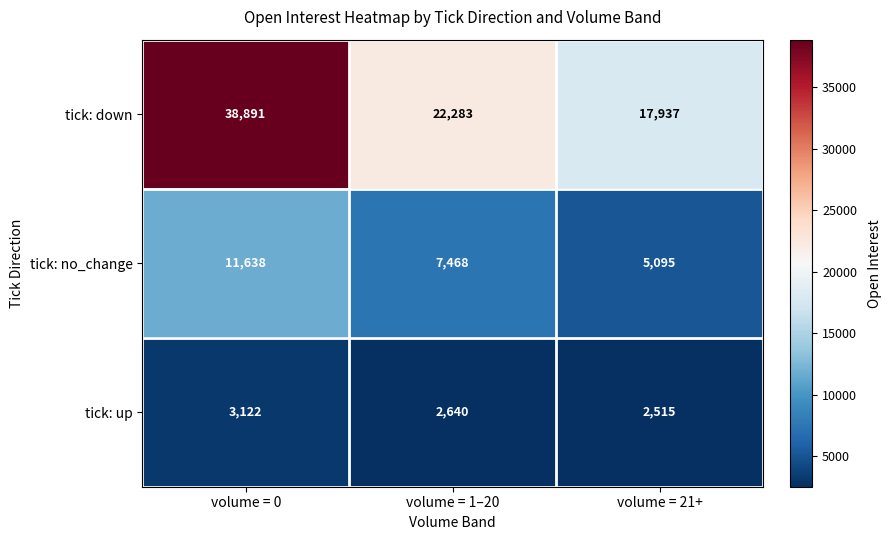

Is it true that tick: no_change equals 7468 at volume = 1–20?

True